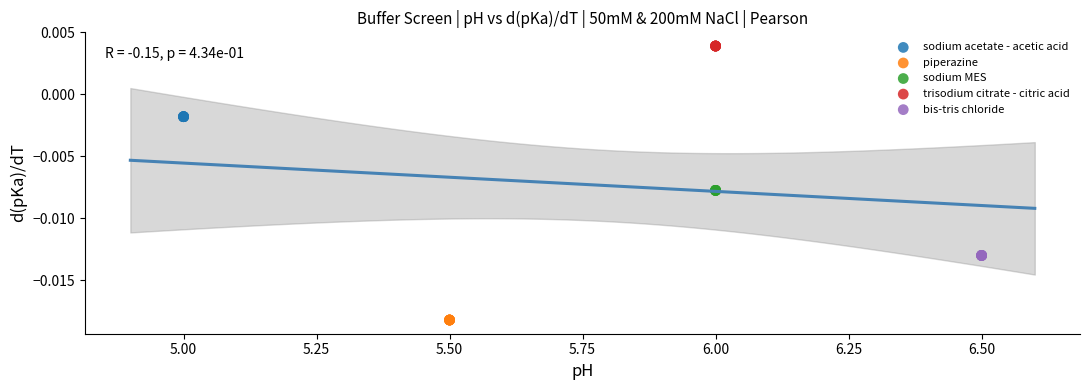

Which series reaches the maximum Y coordinate?

trisodium citrate - citric acid